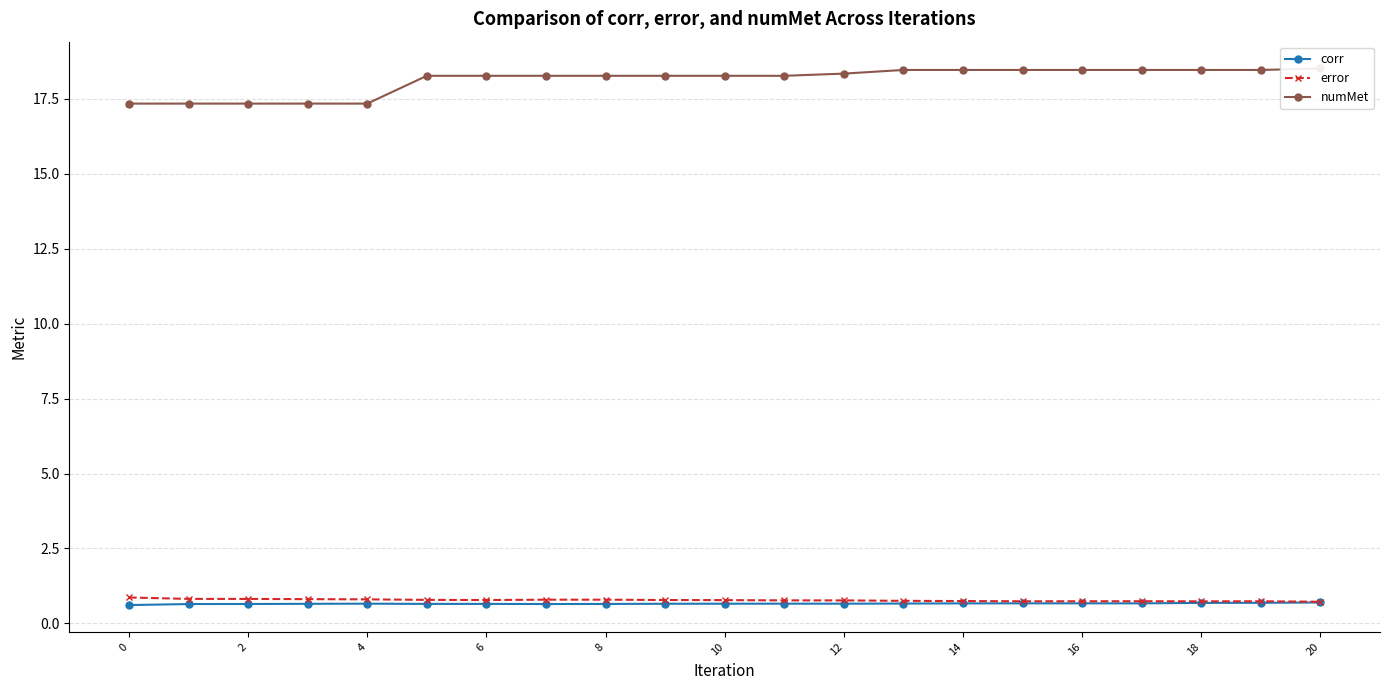

Reading left to right, what are all the values shown in this chart?

corr: 0.6	0.6	0.6	0.7	0.7	0.7	0.7	0.6	0.6	0.7	0.7	0.7	0.7	0.7	0.7	0.7	0.7	0.7	0.7	0.7	0.7
error: 0.9	0.8	0.8	0.8	0.8	0.8	0.8	0.8	0.8	0.8	0.8	0.8	0.8	0.8	0.7	0.7	0.7	0.7	0.7	0.7	0.7
numMet: 17.3	17.3	17.3	17.3	17.3	18.3	18.3	18.3	18.3	18.3	18.3	18.3	18.3	18.5	18.5	18.5	18.5	18.5	18.5	18.5	18.5